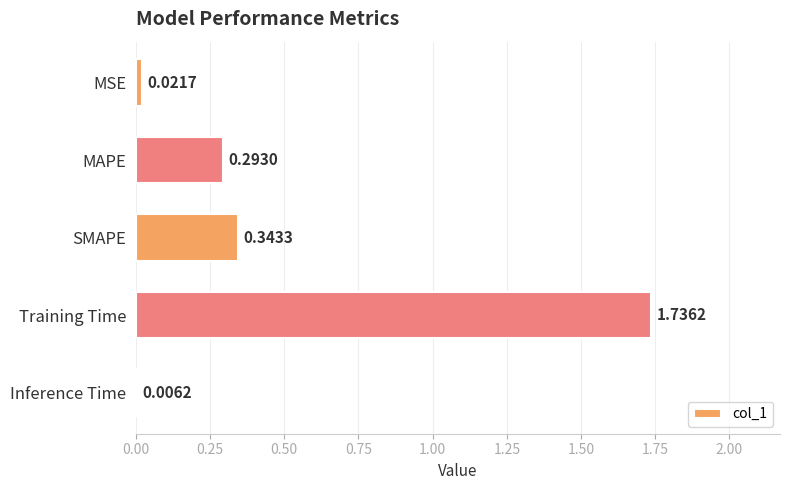

Which label corresponds to the largest value in the chart?

Training Time